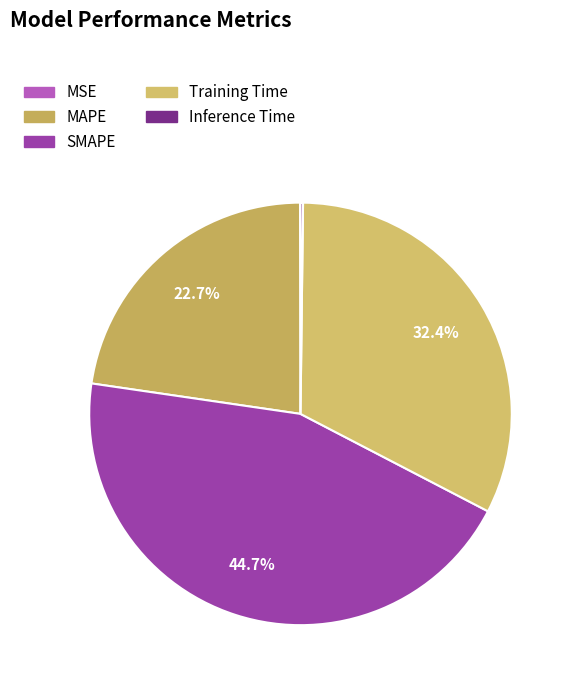

How many slices are in this pie chart?

5